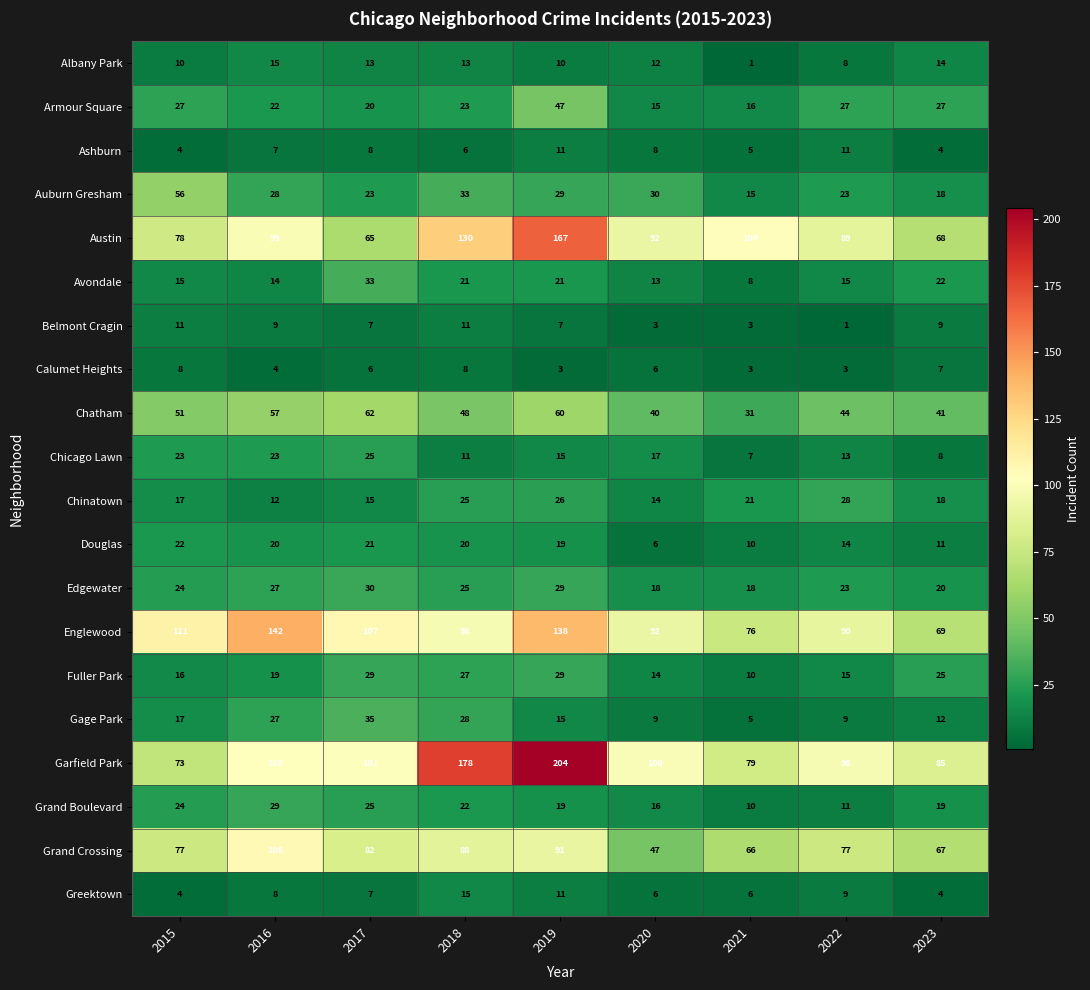

What is the difference between the highest and lowest values at 2023?

81